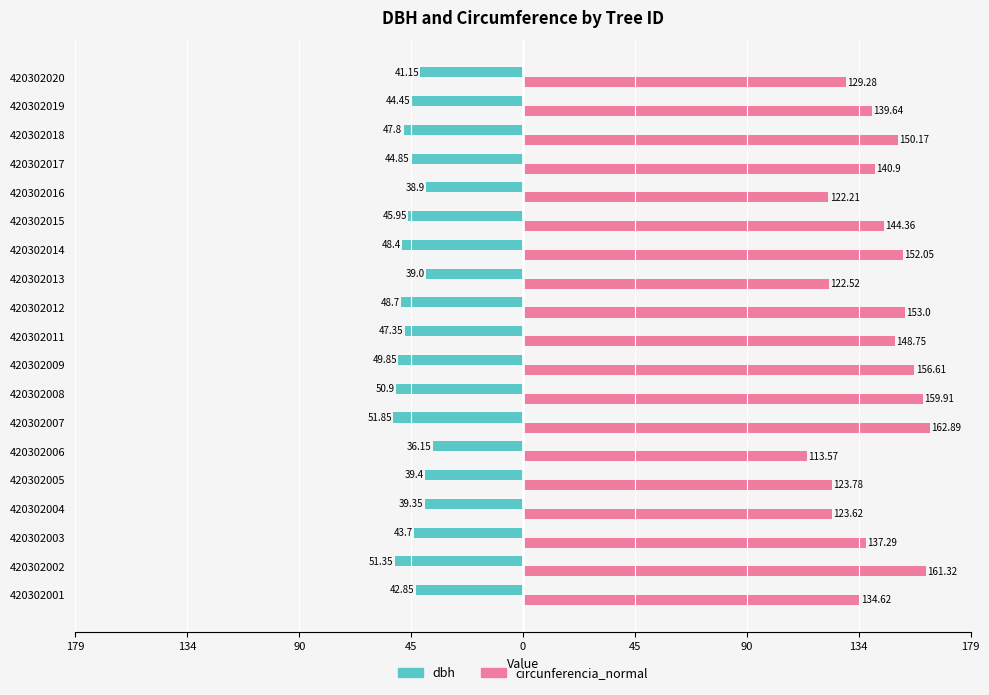

What are all the series names shown in the legend?

dbh, circunferencia_normal